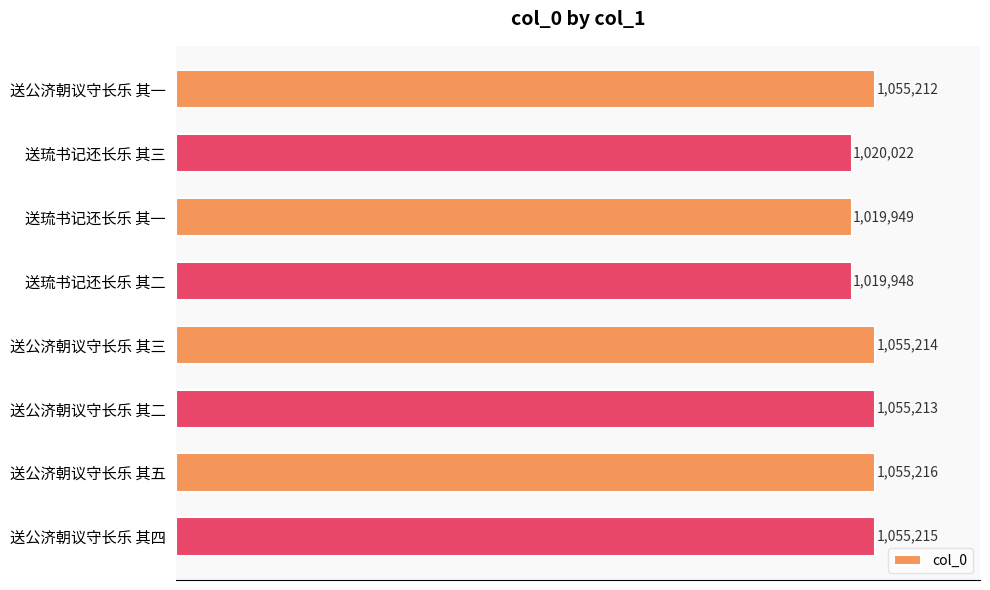

Which category has the highest value across all series?

送公济朝议守长乐 其五